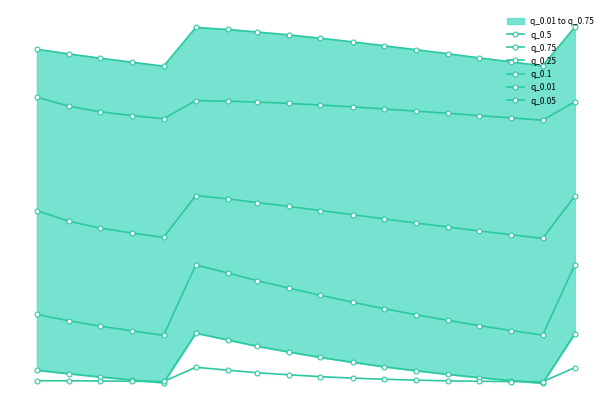

True or false: q_0.25 and q_0.05 cross at least once.

False